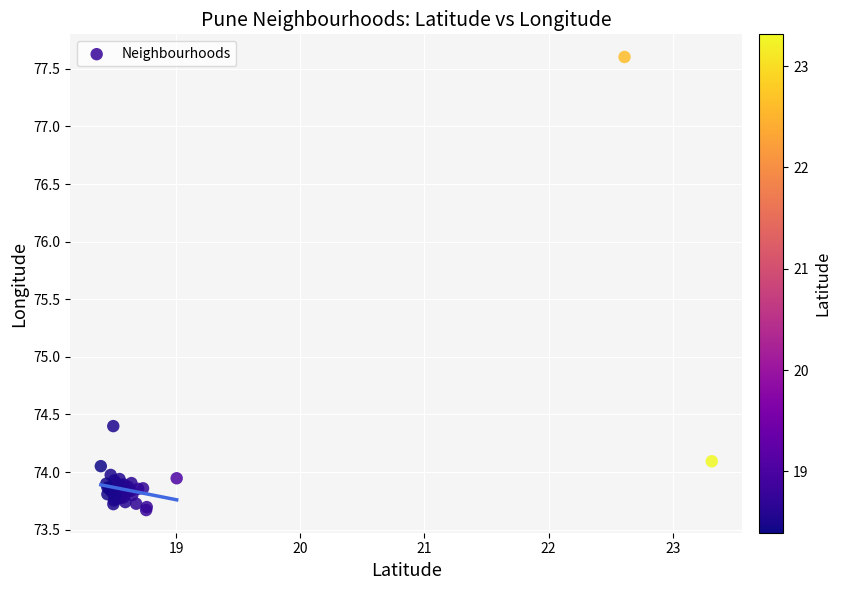

What Y value in the scatter plot is closest to 75?

74.4